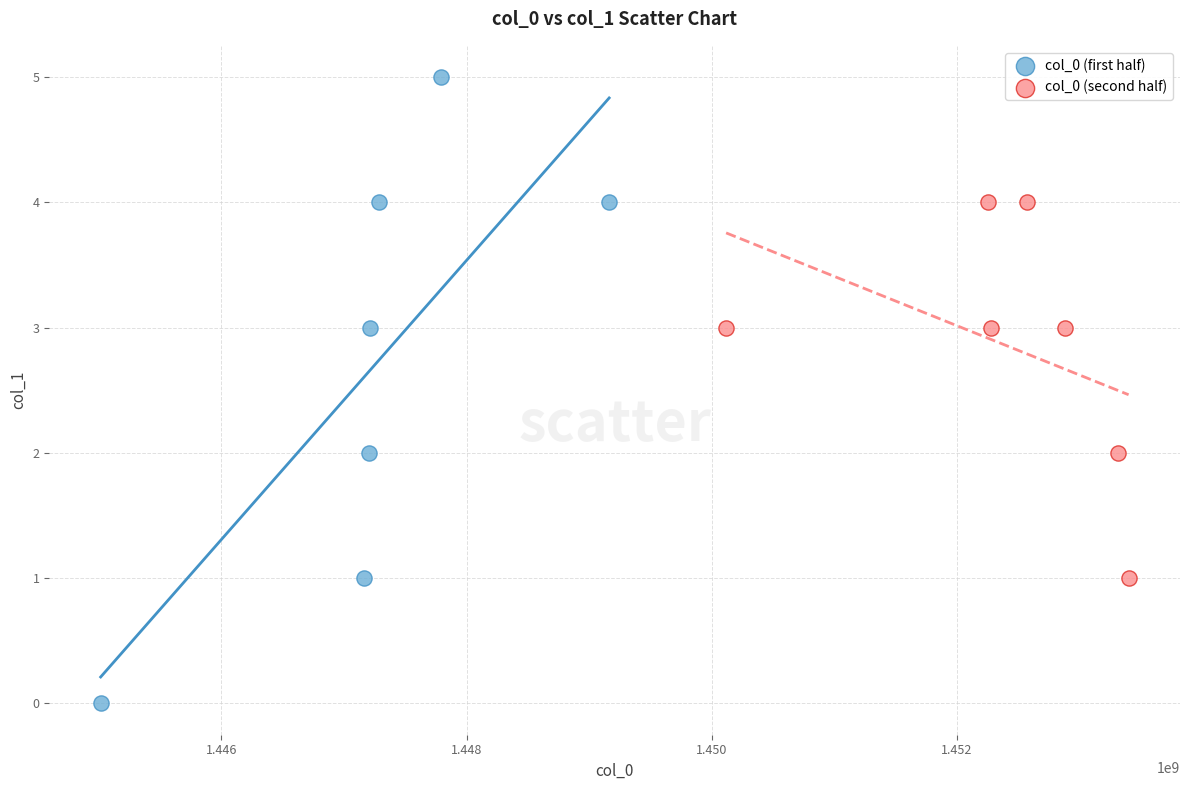

Which series reaches the minimum Y coordinate?

col_0 (first half)